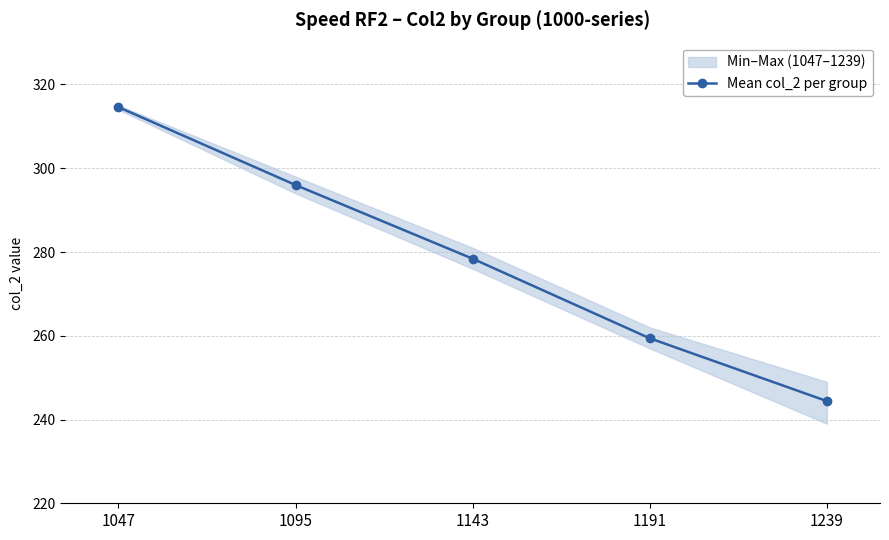

How many data points are above 278?

3